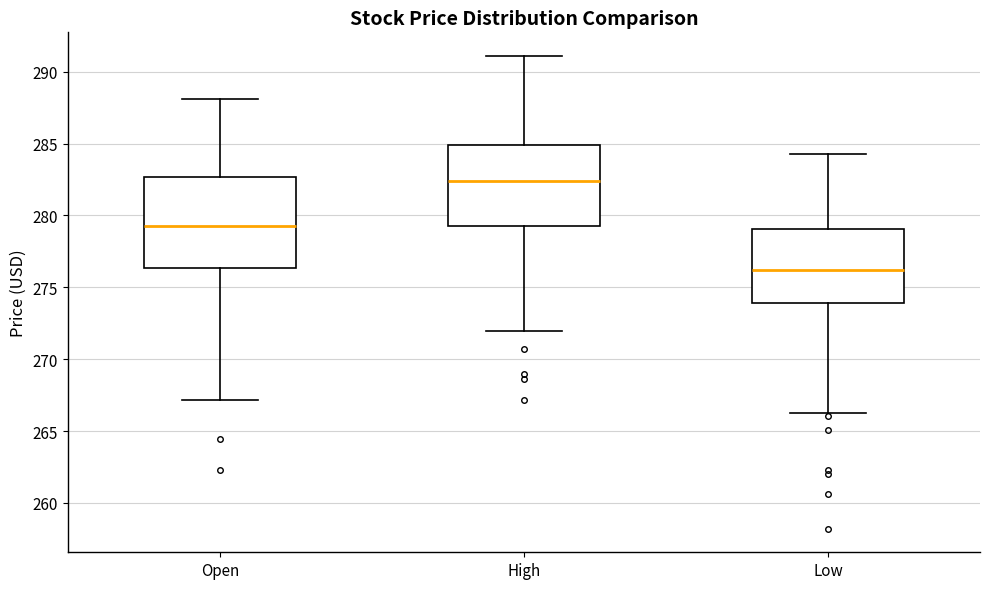

Reading left to right, transcribe this box plot: for each box, give where its median line is, the range the box spans, and where its two whiskers end, as read against the y-axis. The values are not printed on the chart, so give them approximately, as read against the axis.

Open: median 279.5, box 276.5 to 282.5, whiskers 267.0 to 288.0
High: median 282.5, box 279.5 to 285.0, whiskers 272.0 to 291.0
Low: median 276.0, box 274.0 to 279.0, whiskers 266.5 to 284.5